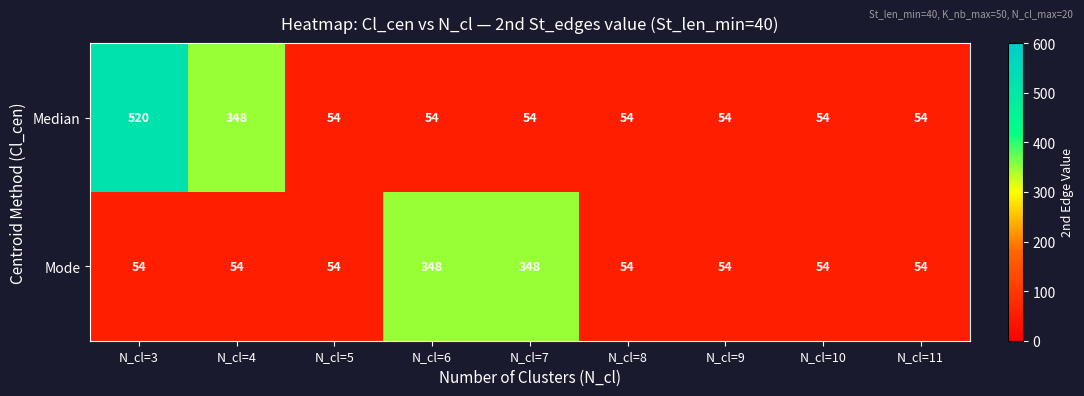

What is the total value across all series at N_cl=6?

402